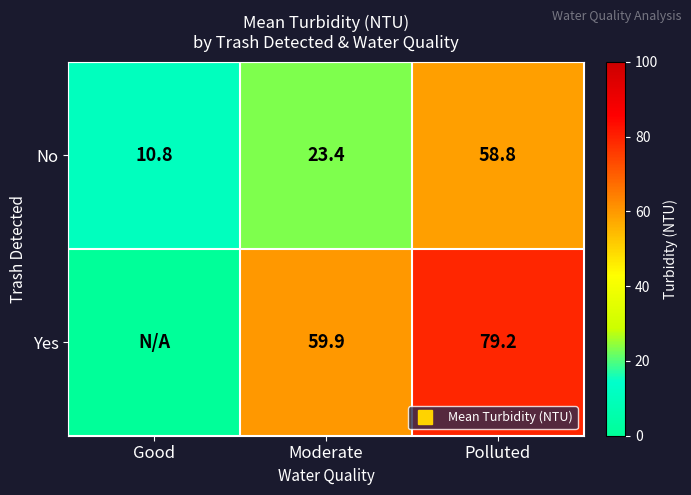

How many values in the Yes series are below 59?

1